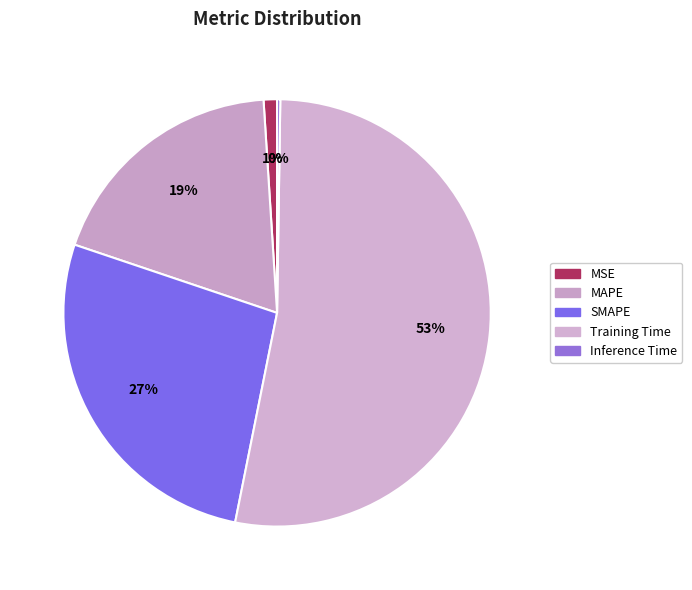

The MSE slice represents 1% of the pie. True or false?

True